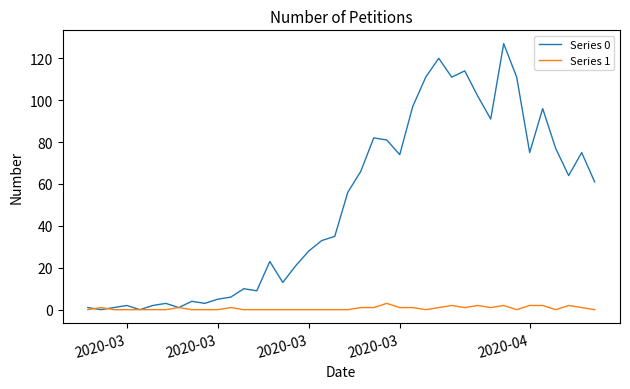

Which series has the largest total across all categories?

Series 0